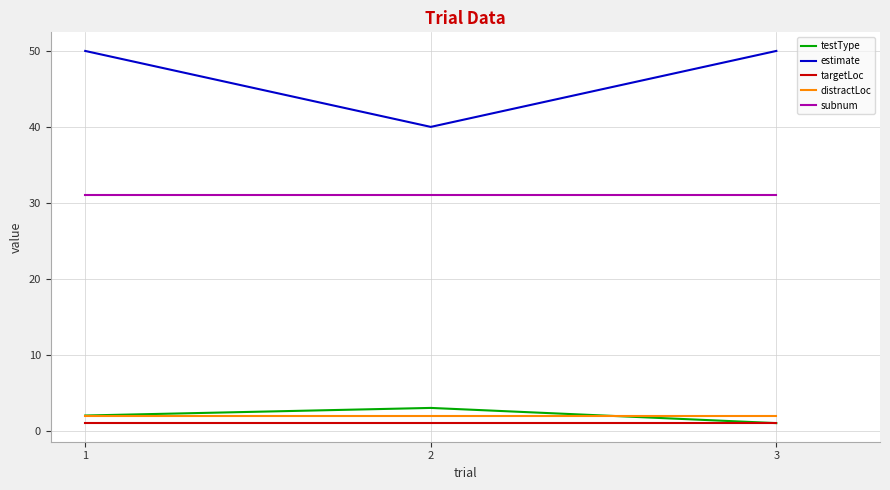

Count the number of data series in this chart.

5